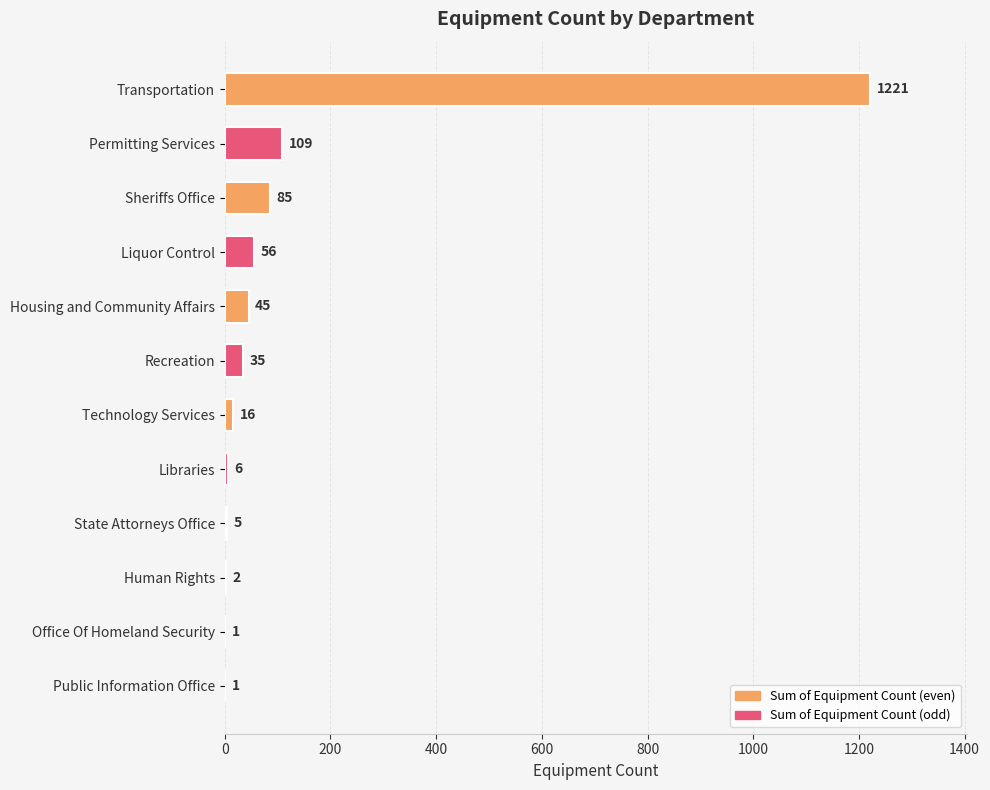

Reading top to bottom, transcribe all the data shown in this chart.

Transportation=1221	Permitting Services=109	Sheriffs Office=85	Liquor Control=56	Housing and Community Affairs=45	Recreation=35	Technology Services=16	Libraries=6	State Attorneys Office=5	Human Rights=2	Office Of Homeland Security=1	Public Information Office=1